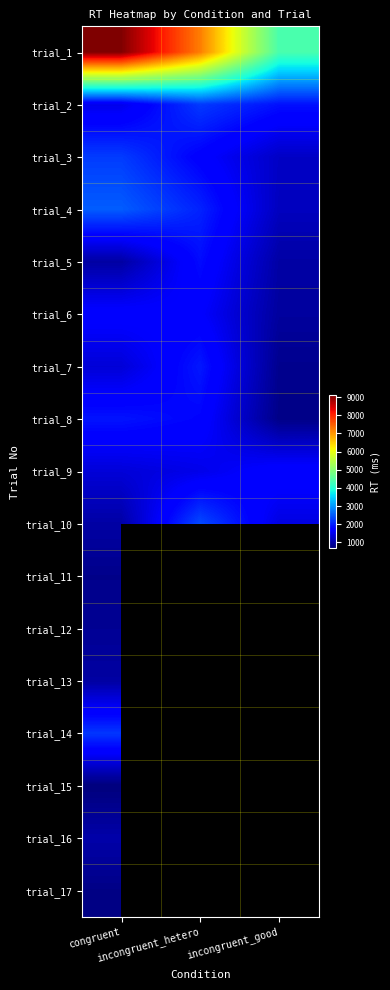

What is the difference between the highest and lowest values at incongruent_hetero?

5731.0